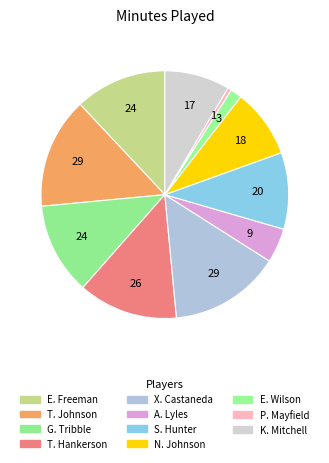

Which slice is the smallest?

P. Mayfield